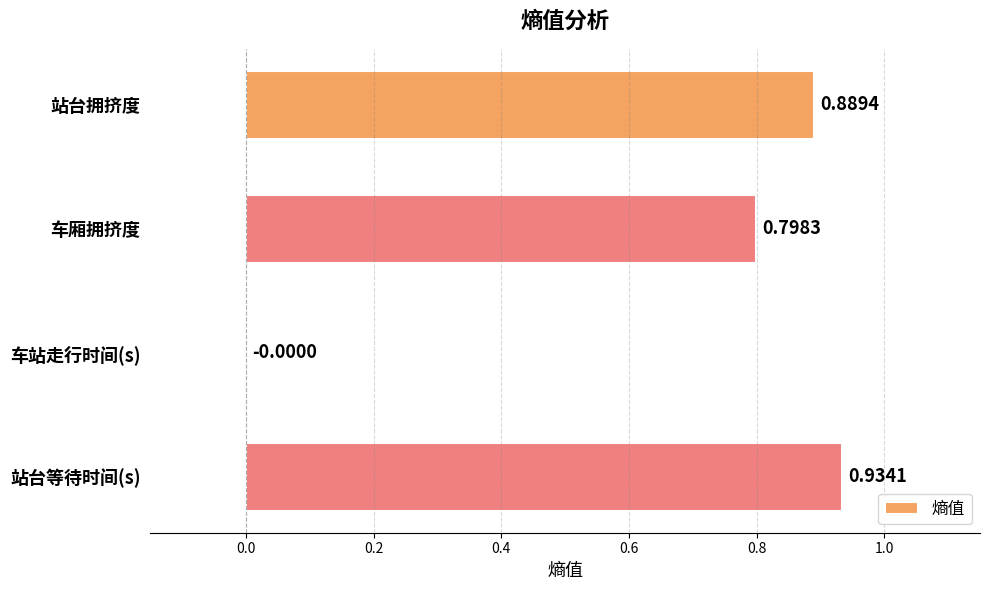

What is the sum of all values?

2.6